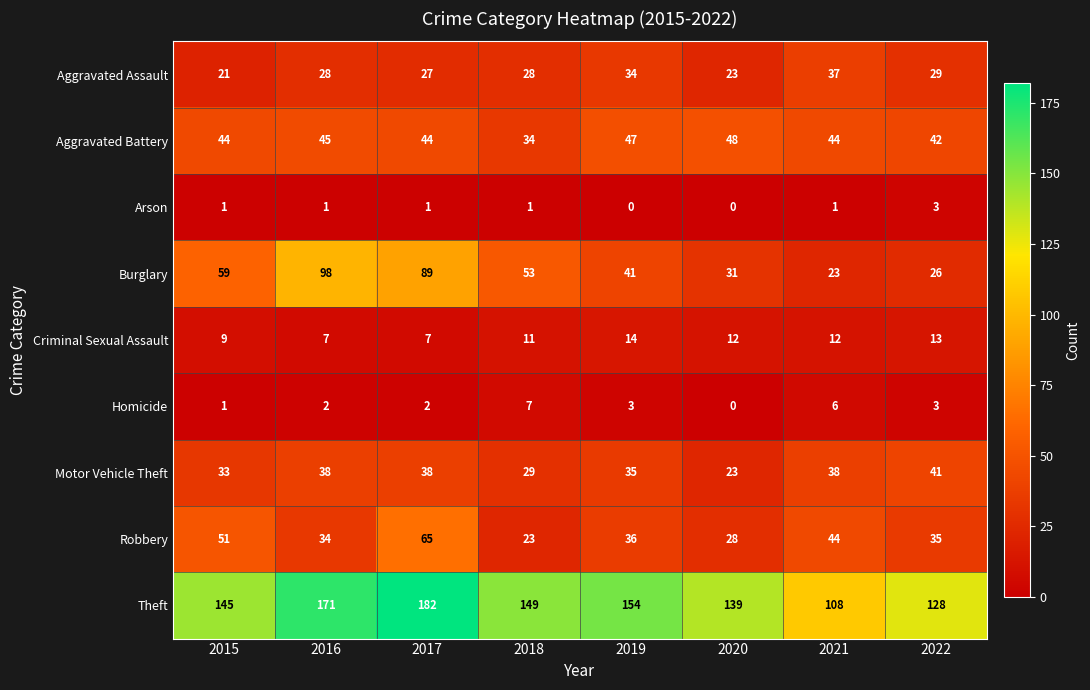

What is the sum of all Aggravated Battery values?

348